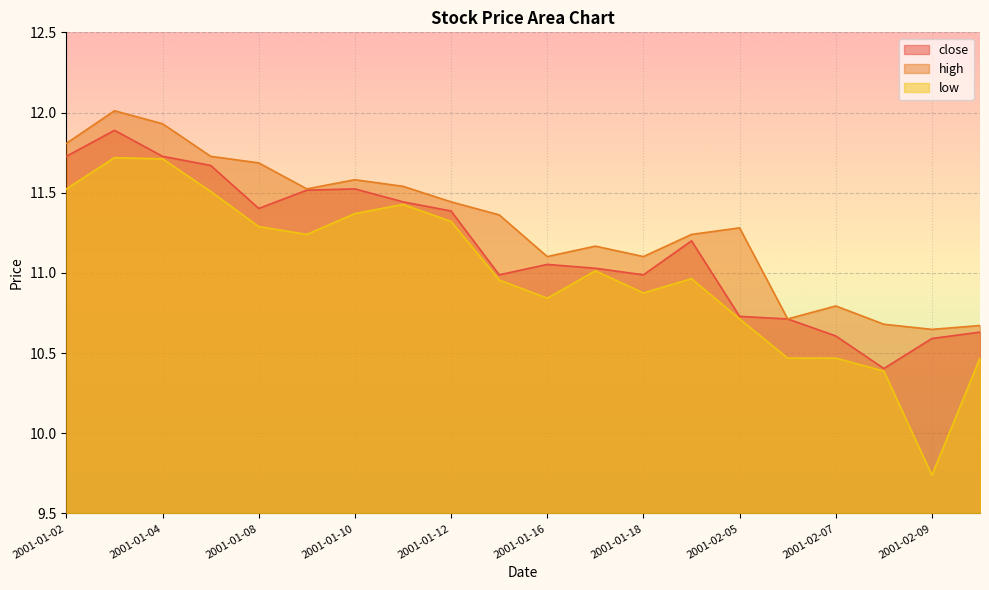

At which label does close reach its peak?

2001-01-03